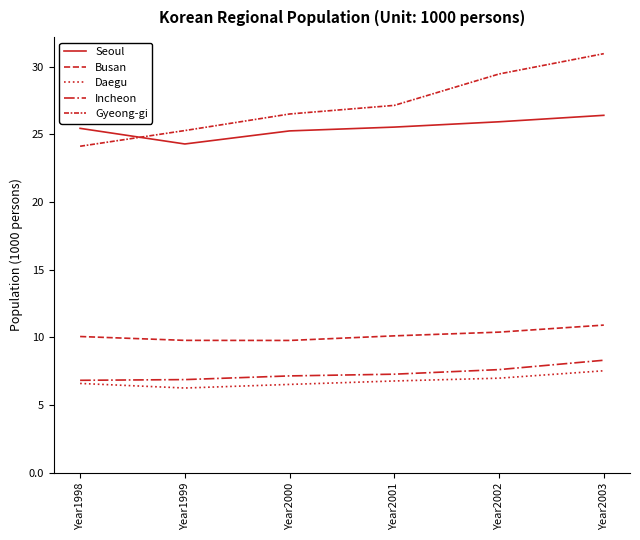

Does the chart have visible grid lines?

No